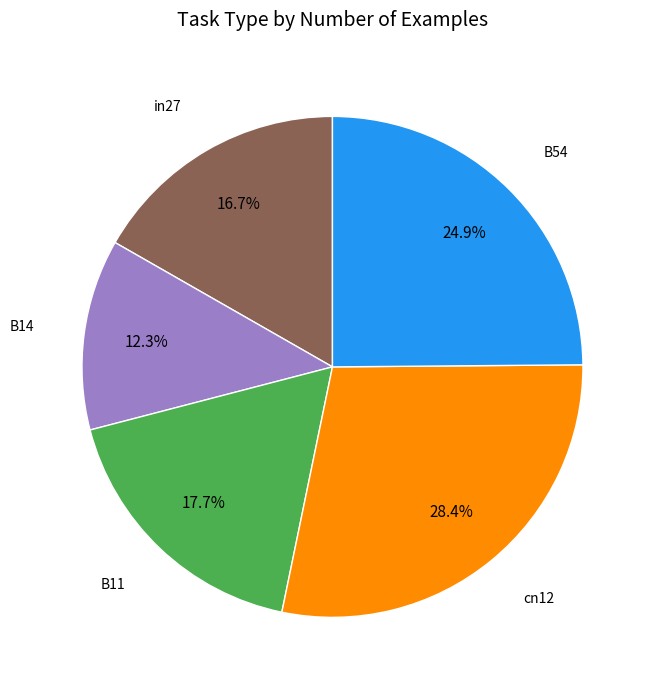

Is there any slice that represents more than half of the pie?

No